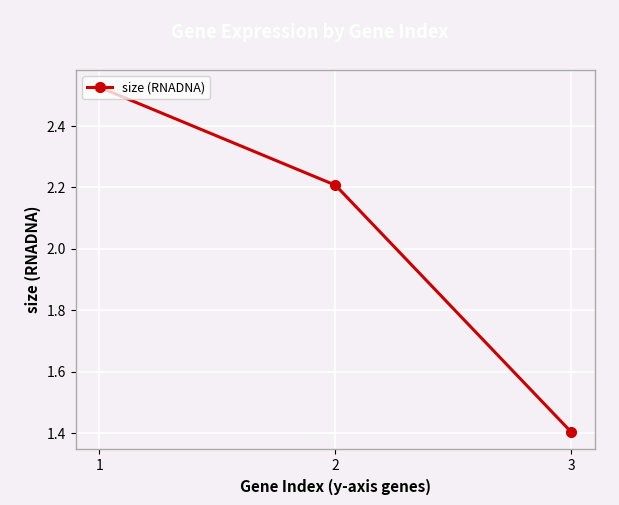

Which category has the lowest value across all series?

3